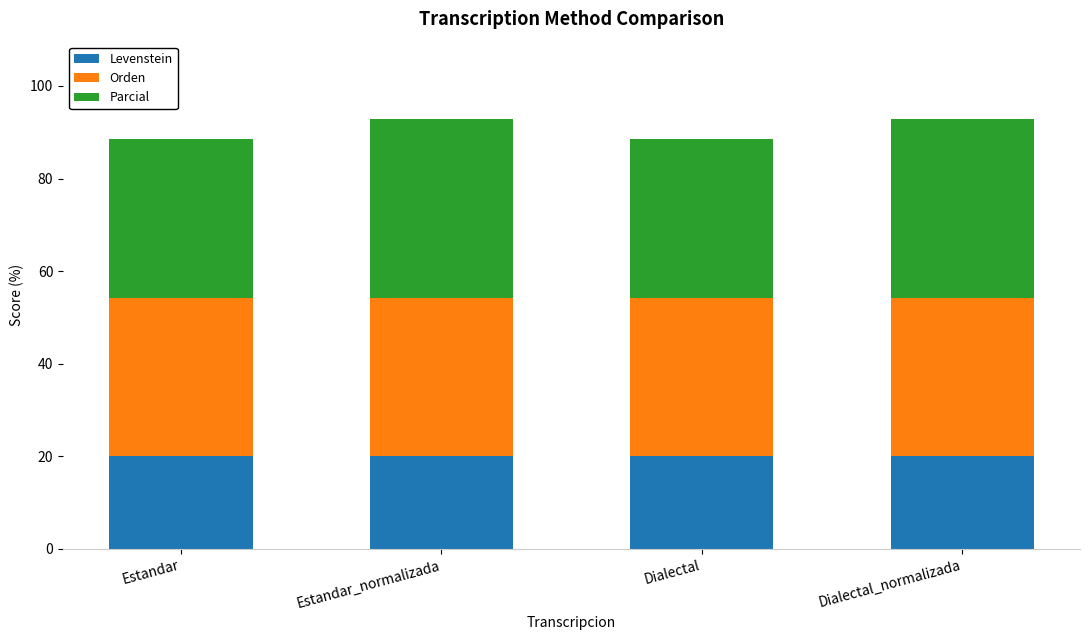

True or false: Levenstein has a value of 32.9 at Estandar.

False